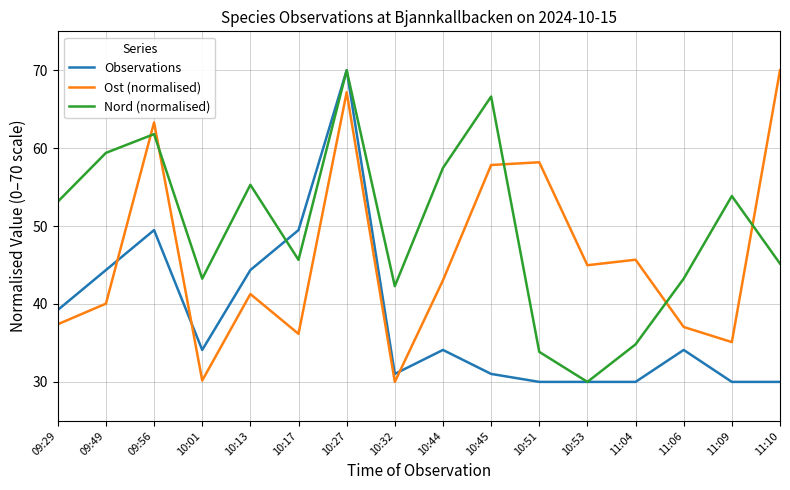

True or false: Observations has more than 1 points higher than both neighbors.

True